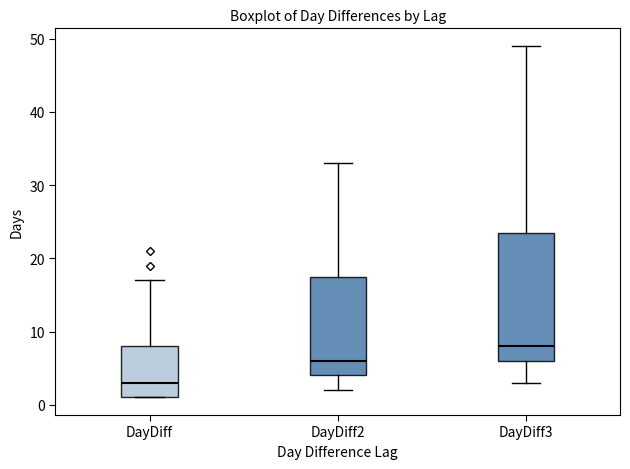

Which box's median line is the highest?

DayDiff3